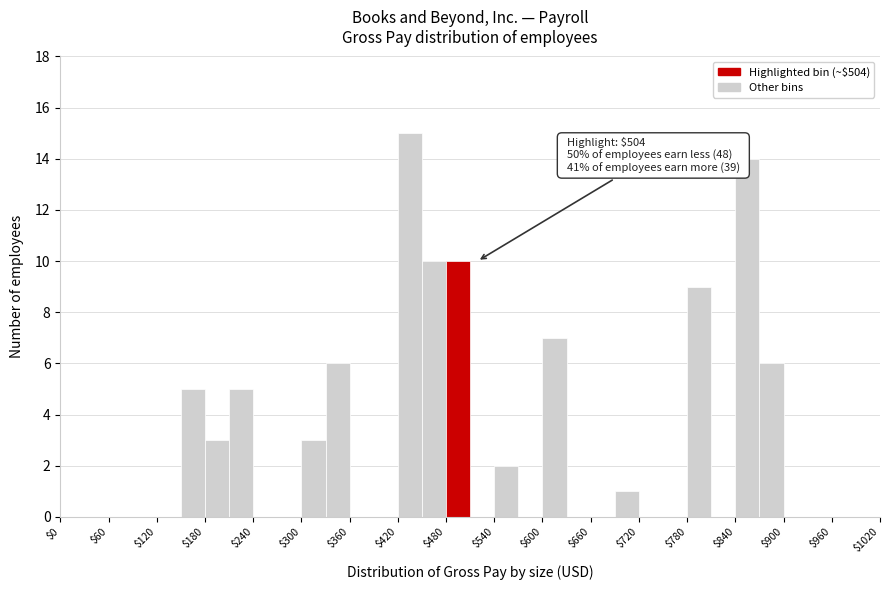

Around what value on the x-axis is the tallest bar? Give the approximate position of its centre, as read against the axis.

440